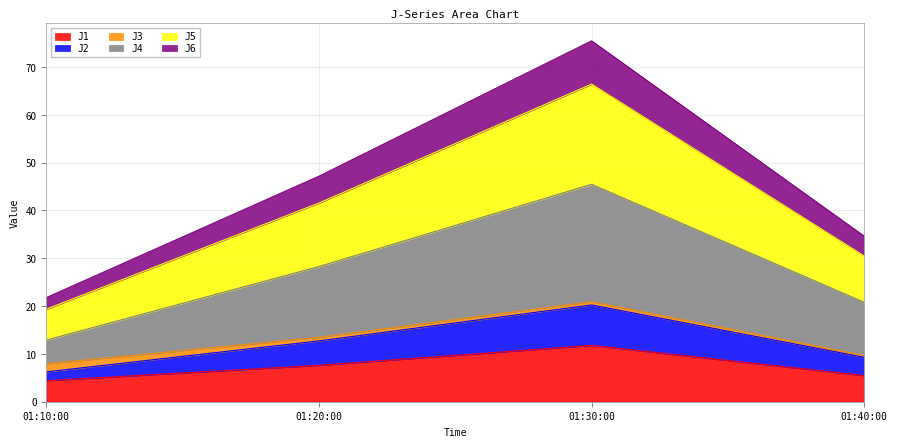

The value of J1 at 01:30:00 is 11.8. True or false?

True